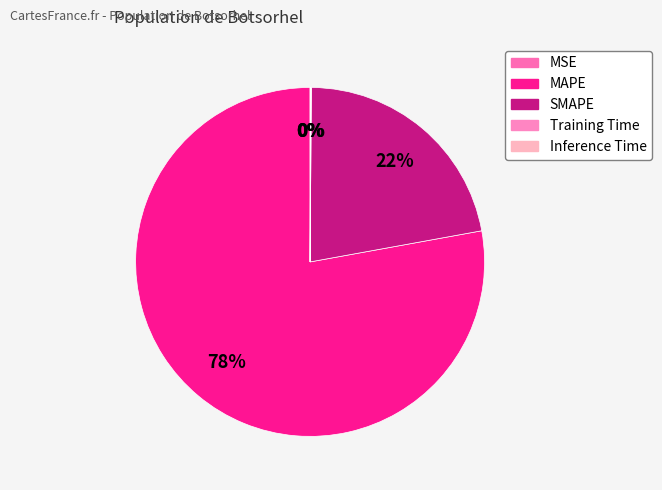

To the nearest percent, what portion does SMAPE represent?

22%